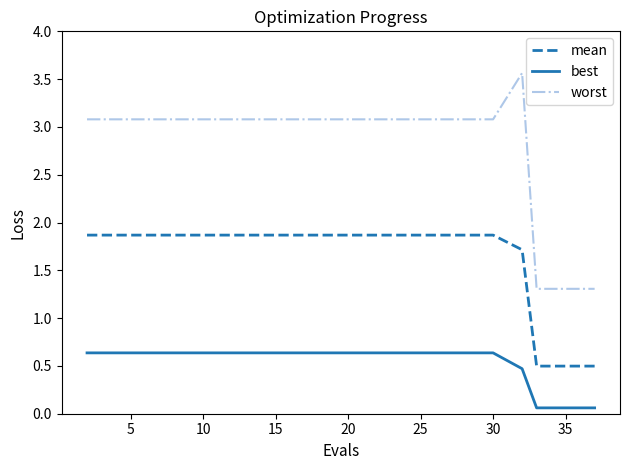

True or false: best and mean cross at least once.

False